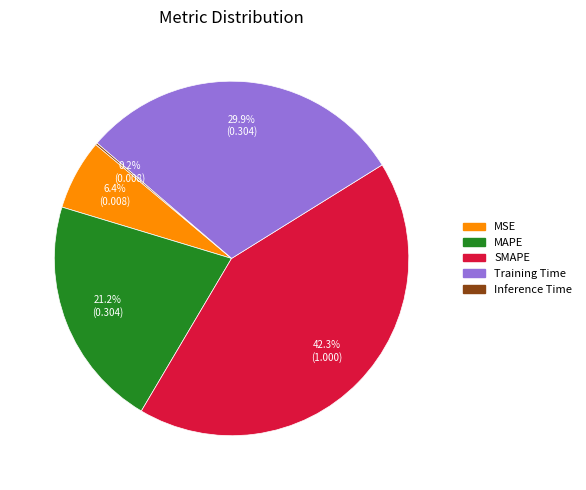

Is there a majority slice in this chart?

No